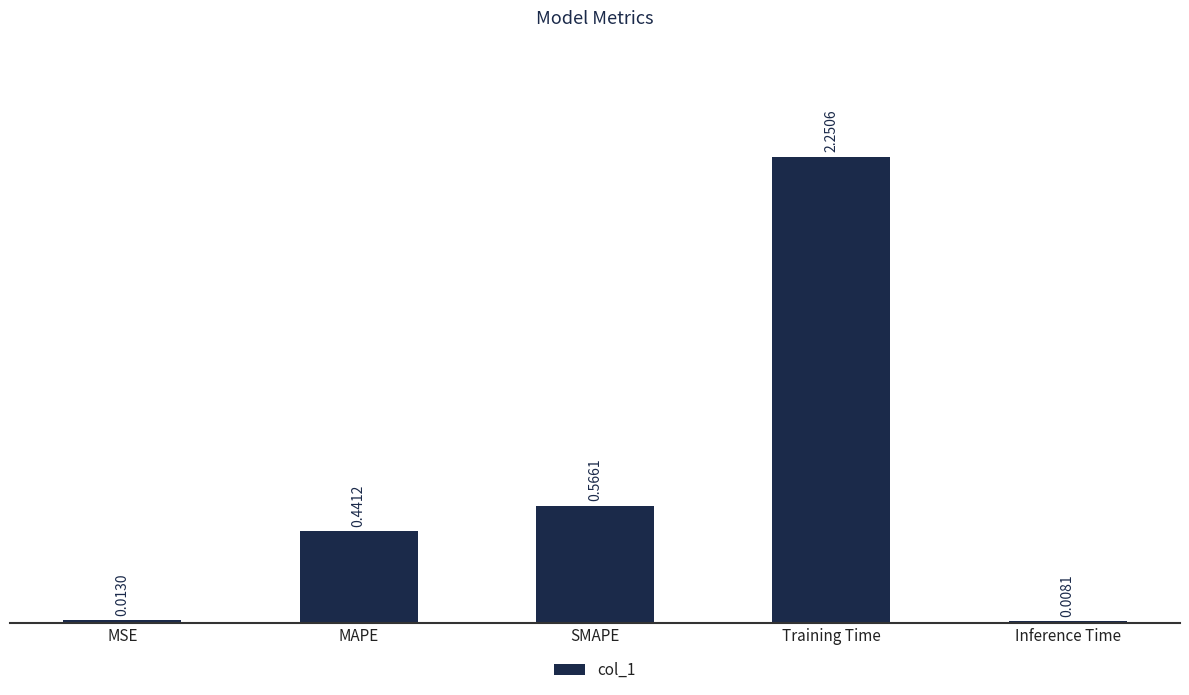

Between MAPE and Inference Time, which is larger?

MAPE